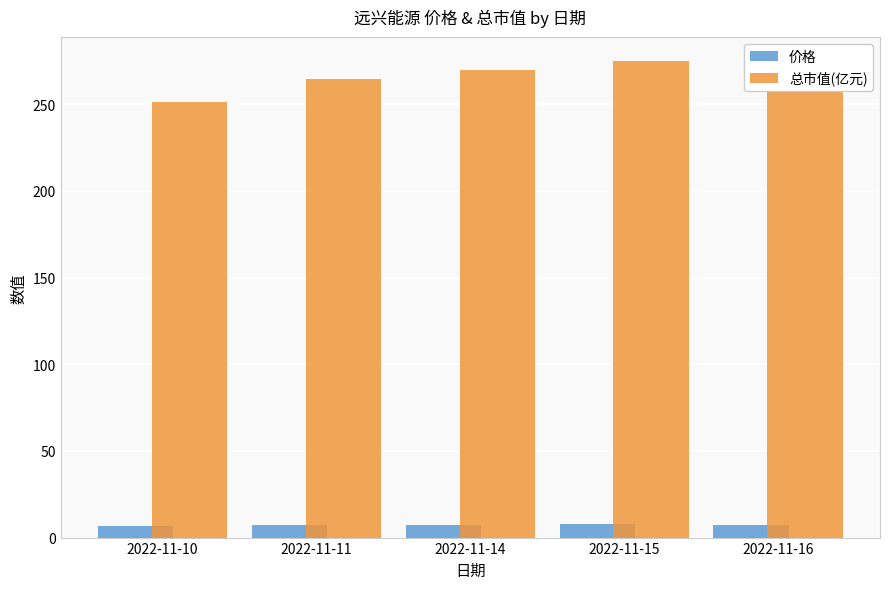

At which label does 总市值(亿元) first exceed 267?

2022-11-14